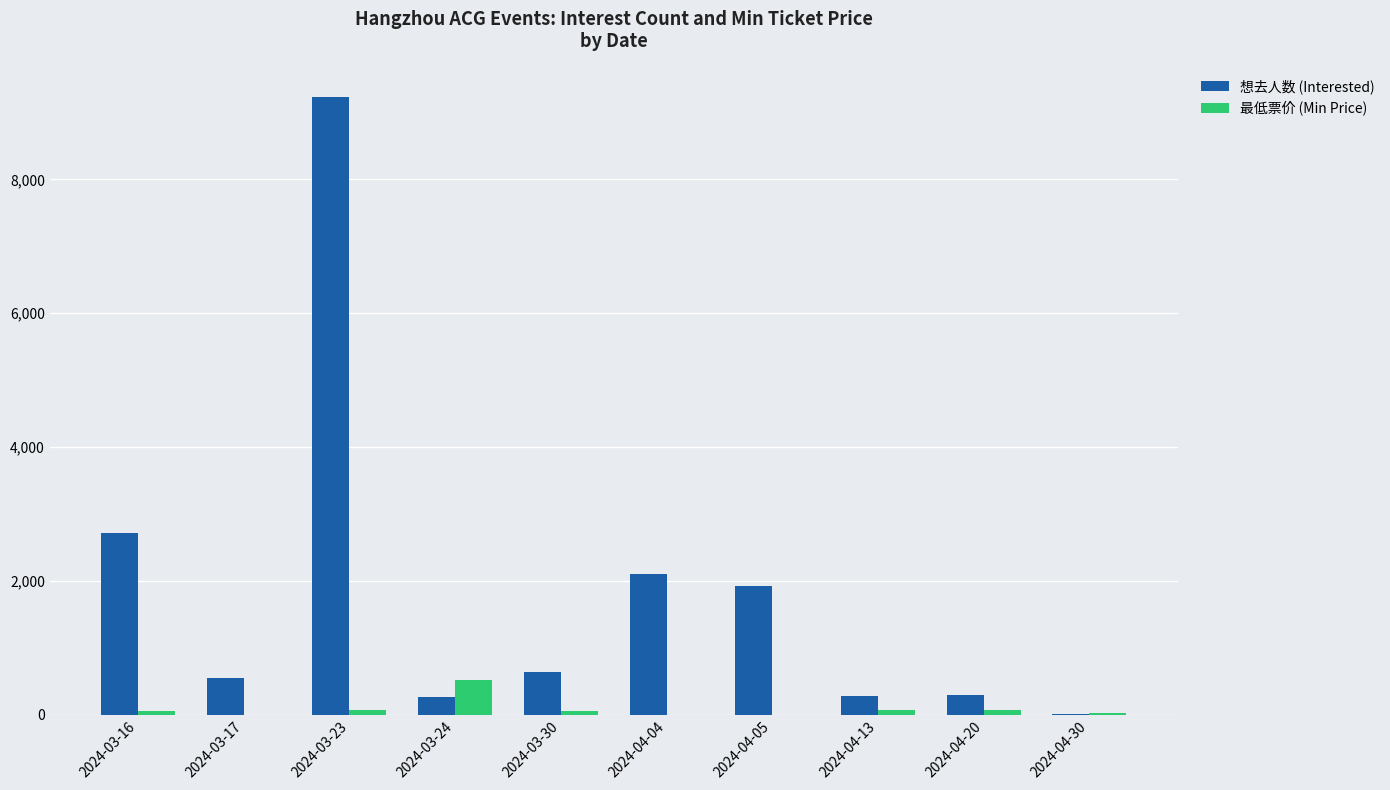

At which label does 想去人数 (Interested) reach its peak?

2024-03-23